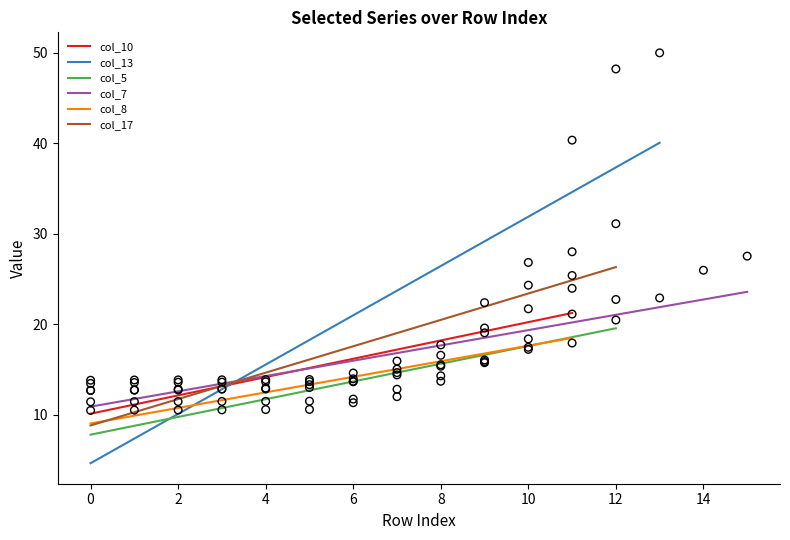

Is the value of col_8 at 15 greater than the value of col_7 at 9?

No